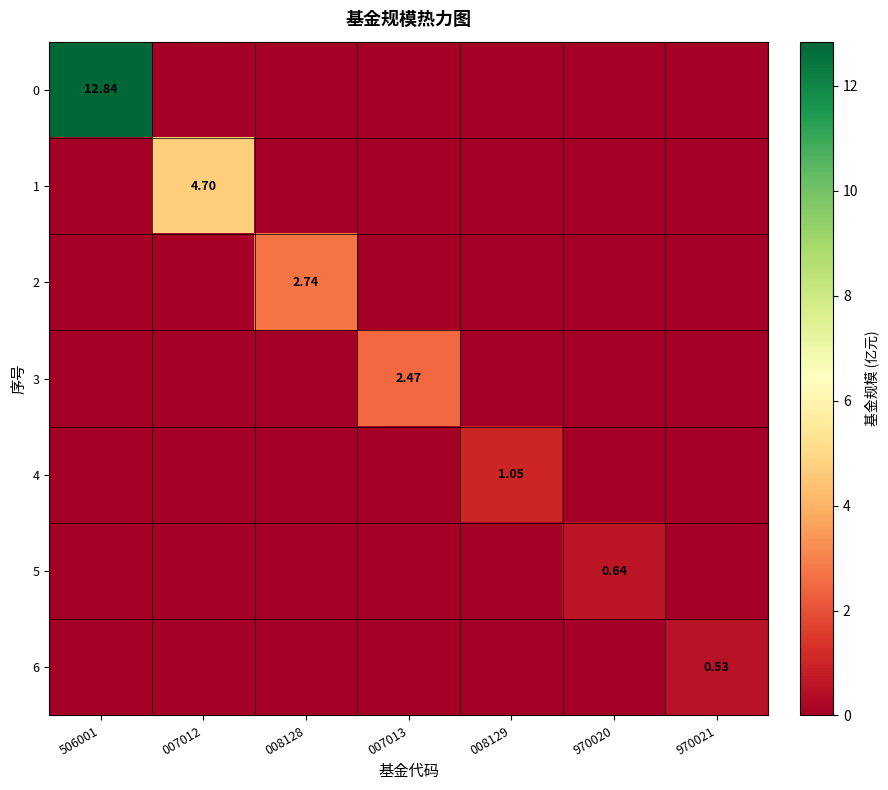

What is the difference between the highest and lowest values at 008128?

2.7